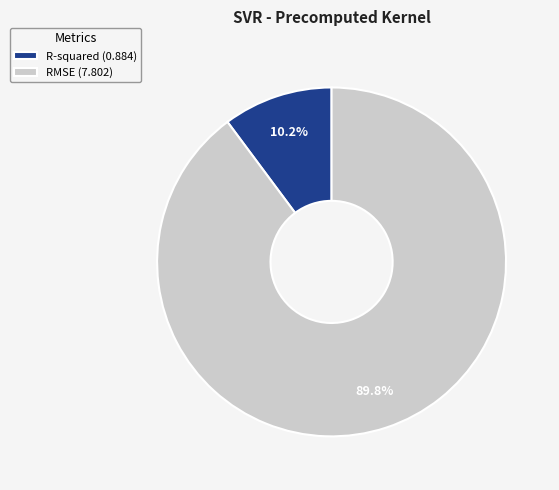

Which category has the biggest portion of the pie?

RMSE